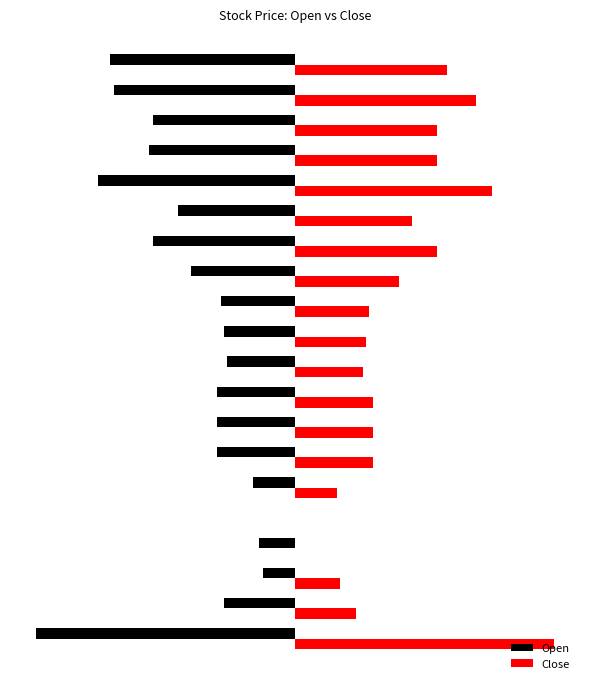

List the series in order of their peak value, lowest first.

Open, Close